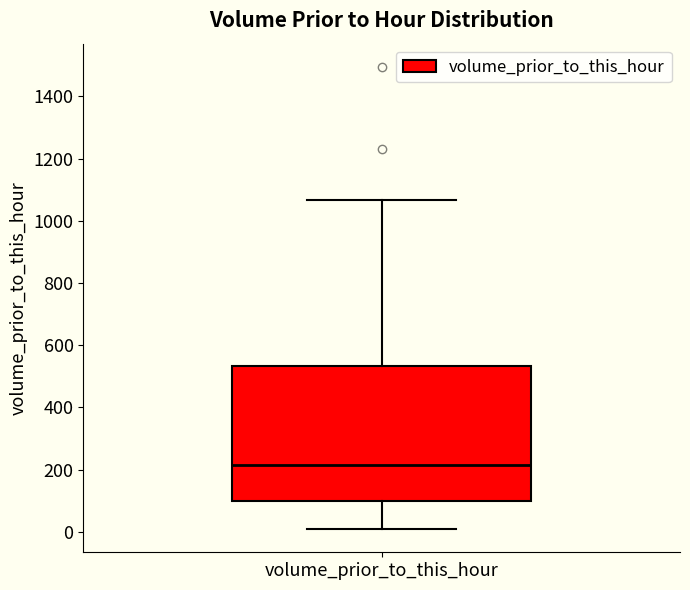

Transcribe this box plot: give where the median line is, the range the box spans, and where the two whiskers end, as read against the y-axis. The values are not printed on the chart, so give them approximately, as read against the axis.

median 220, box 100 to 540, whiskers 0 to 1060